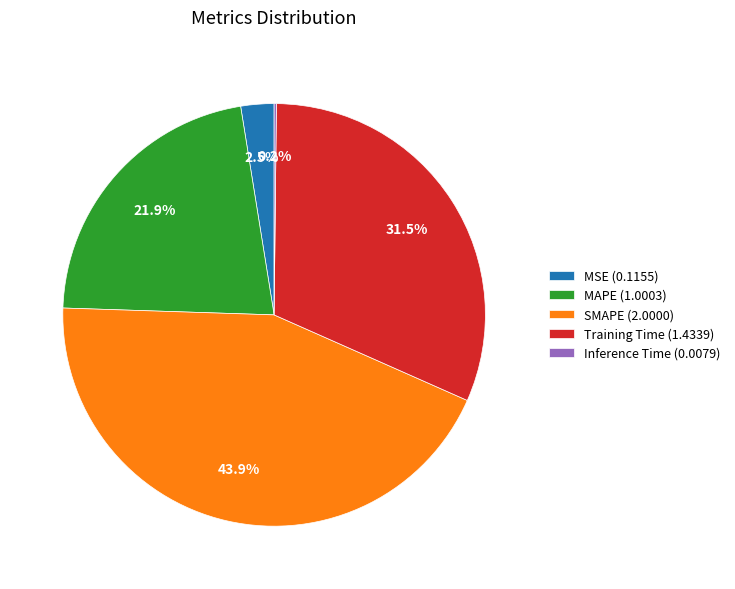

Does any single category account for the majority?

No